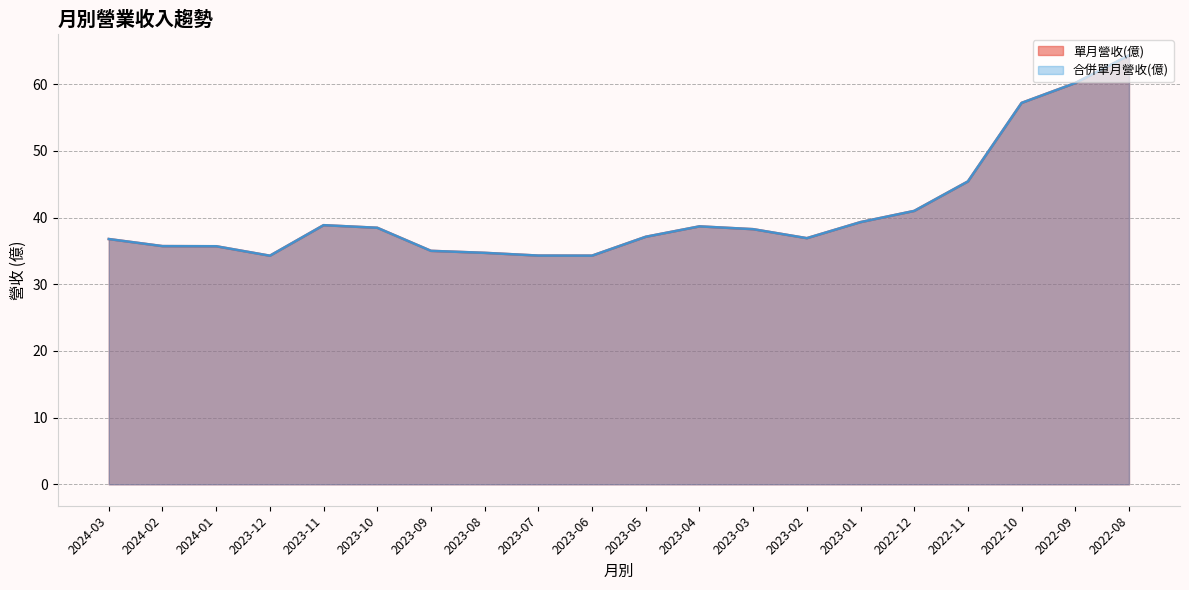

Reading right to left, what are all the values shown in this chart?

單月營收(億): 64.3	60.2	57.2	45.4	41.0	39.3	36.9	38.3	38.7	37.1	34.3	34.3	34.7	35.0	38.5	38.9	34.3	35.7	35.7	36.8
合併單月營收(億): 64.3	60.2	57.2	45.4	41.0	39.3	36.9	38.3	38.7	37.1	34.3	34.3	34.7	35.0	38.5	38.9	34.3	35.7	35.7	36.8